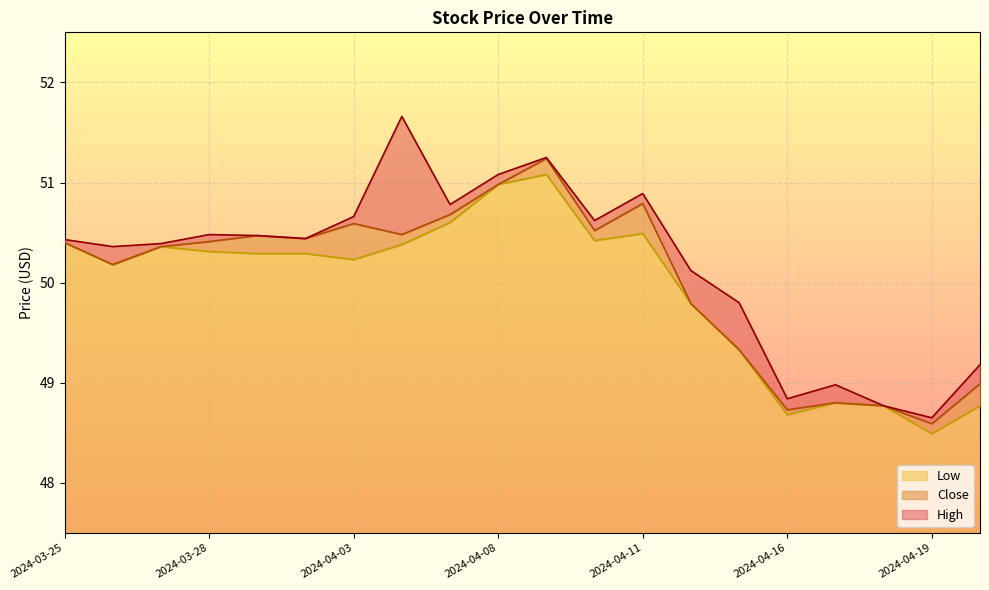

What is the label of the 12th point from the right?

2024-04-05